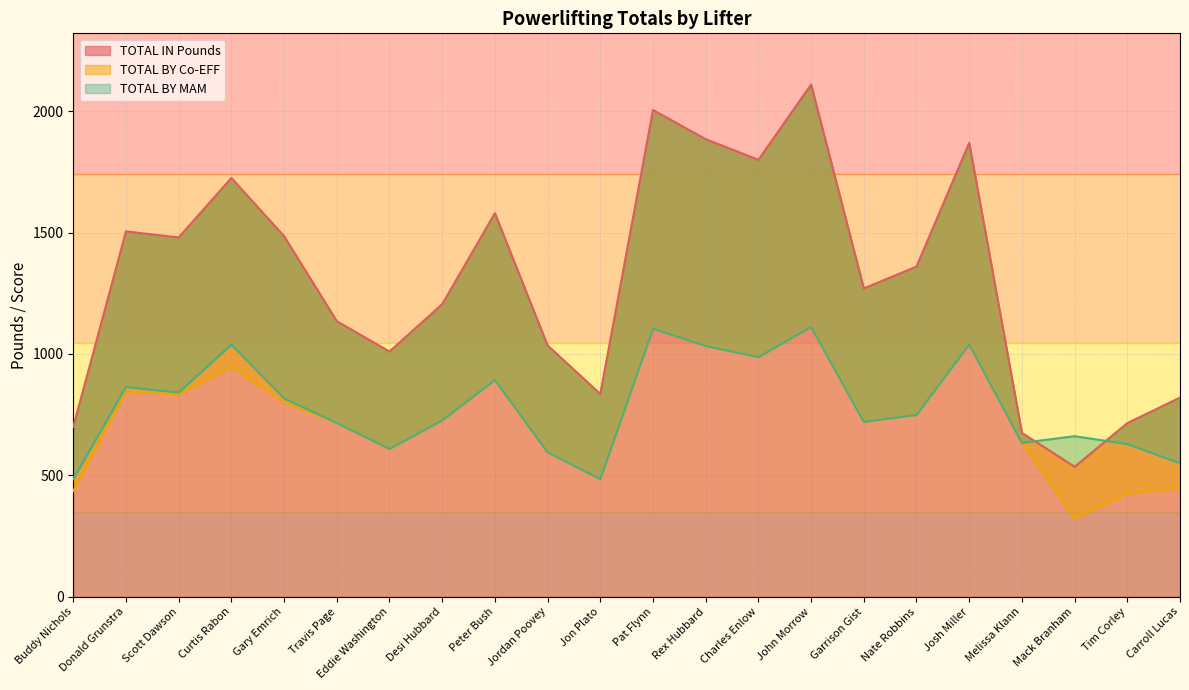

At which category is the sum across all series the highest?

John Morrow